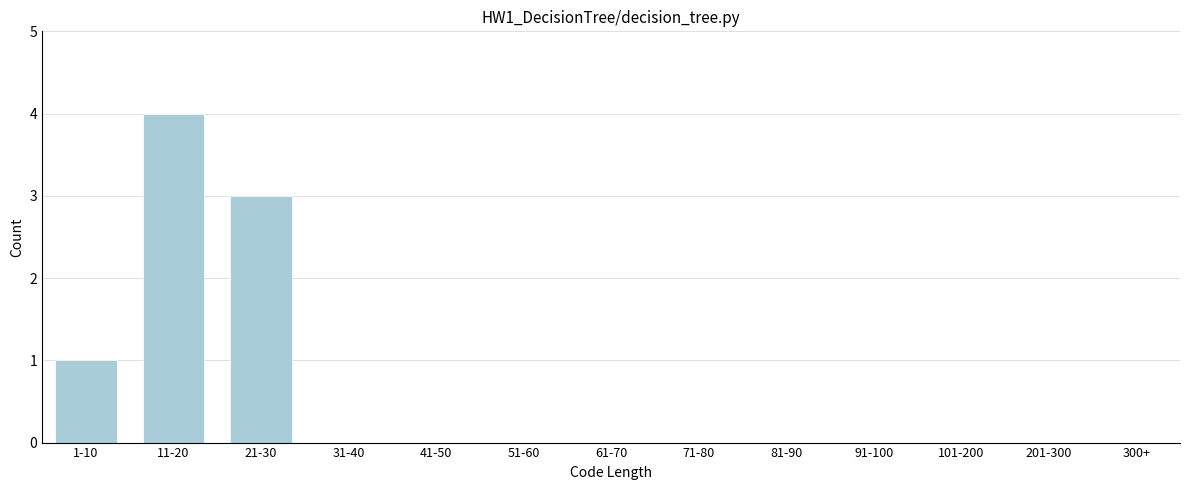

Reading right to left, what are all the values shown in this chart?

300+=0	201-300=0	101-200=0	91-100=0	81-90=0	71-80=0	61-70=0	51-60=0	41-50=0	31-40=0	21-30=3	11-20=4	1-10=1